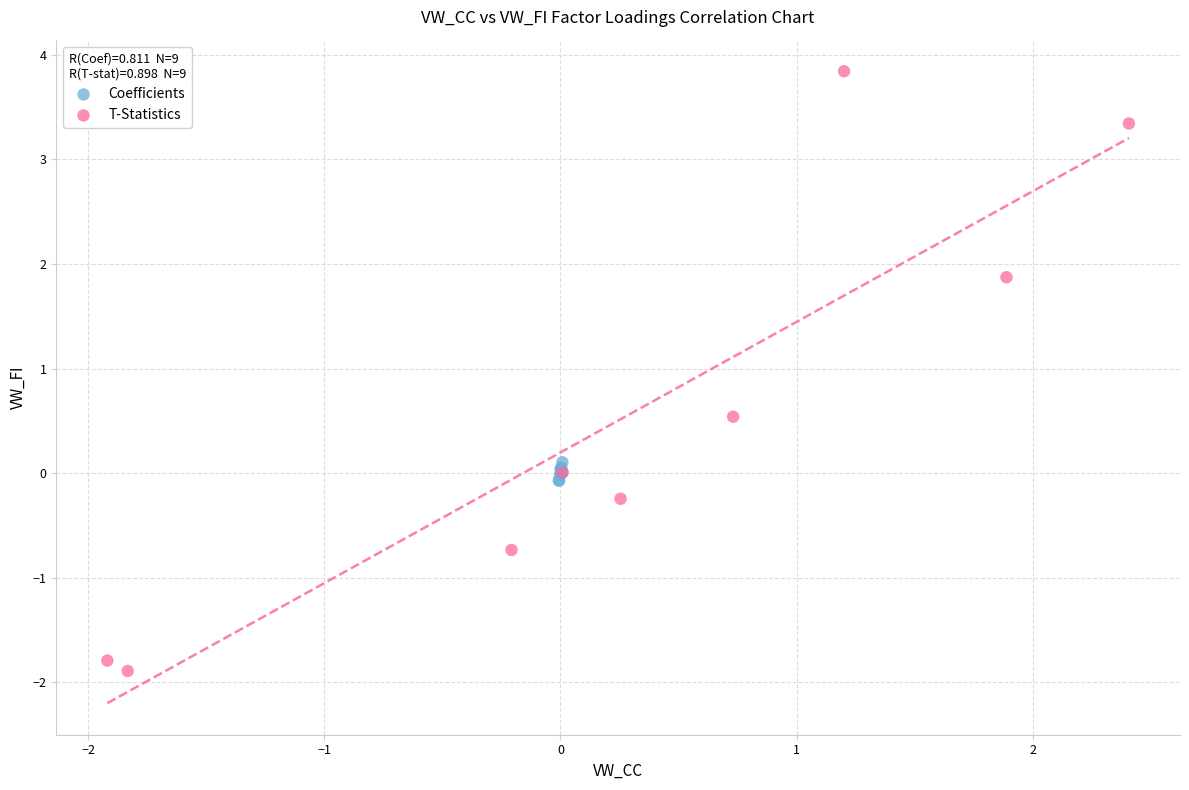

Which series contains the lowest Y value?

T-Statistics